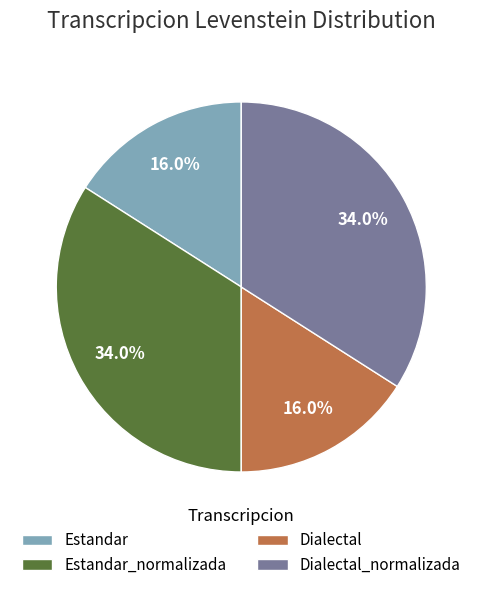

Is it true that Dialectal_normalizada is 34% of the pie?

True